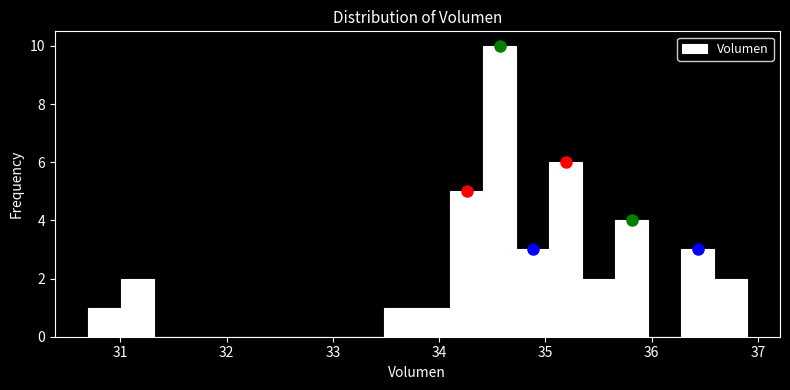

Read against the x-axis, roughly where is the centre of the tallest bar?

34.6